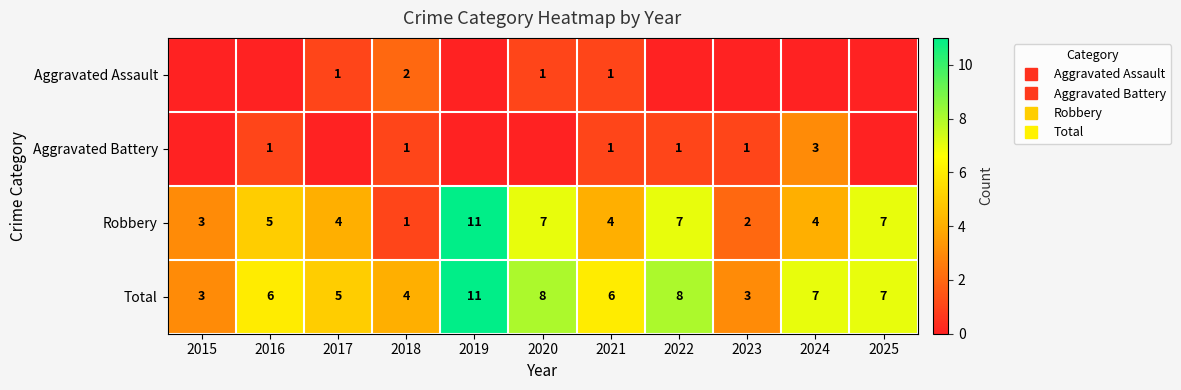

At which label does Robbery reach its peak?

2019